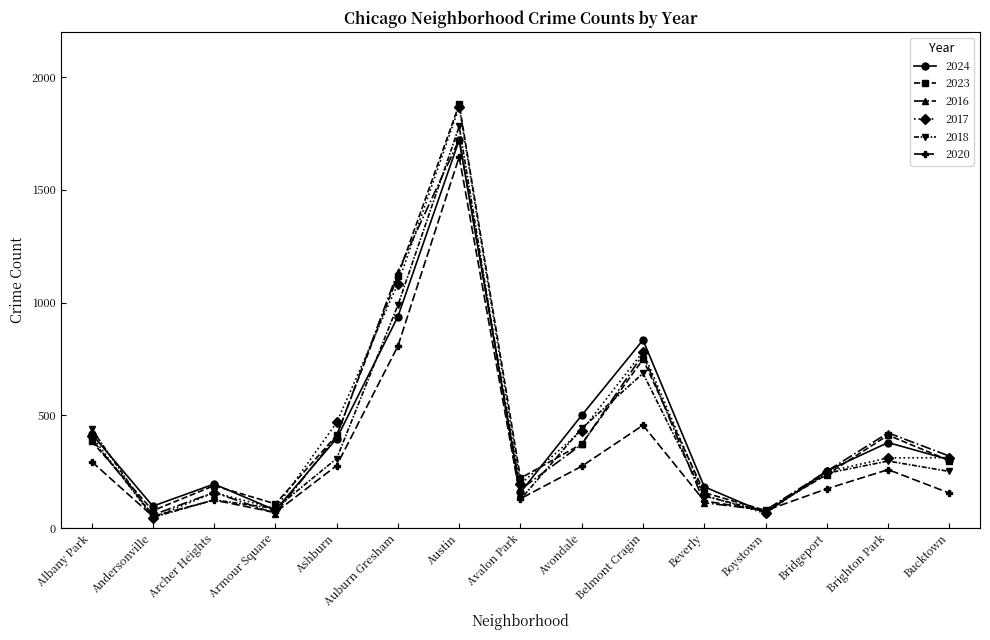

Which category has the highest value across all series?

Austin